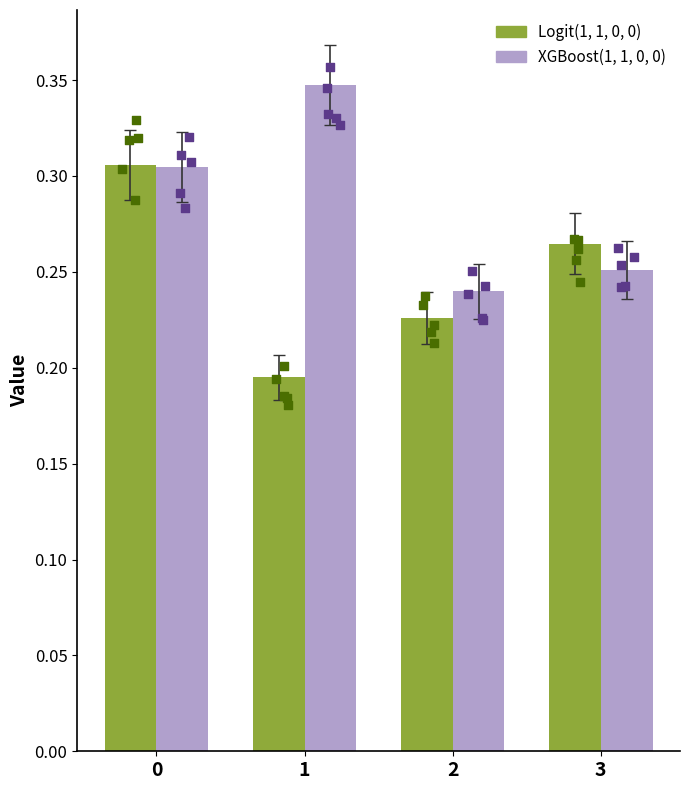

Which series reaches the maximum Y coordinate?

XGBoost(1, 1, 0, 0)